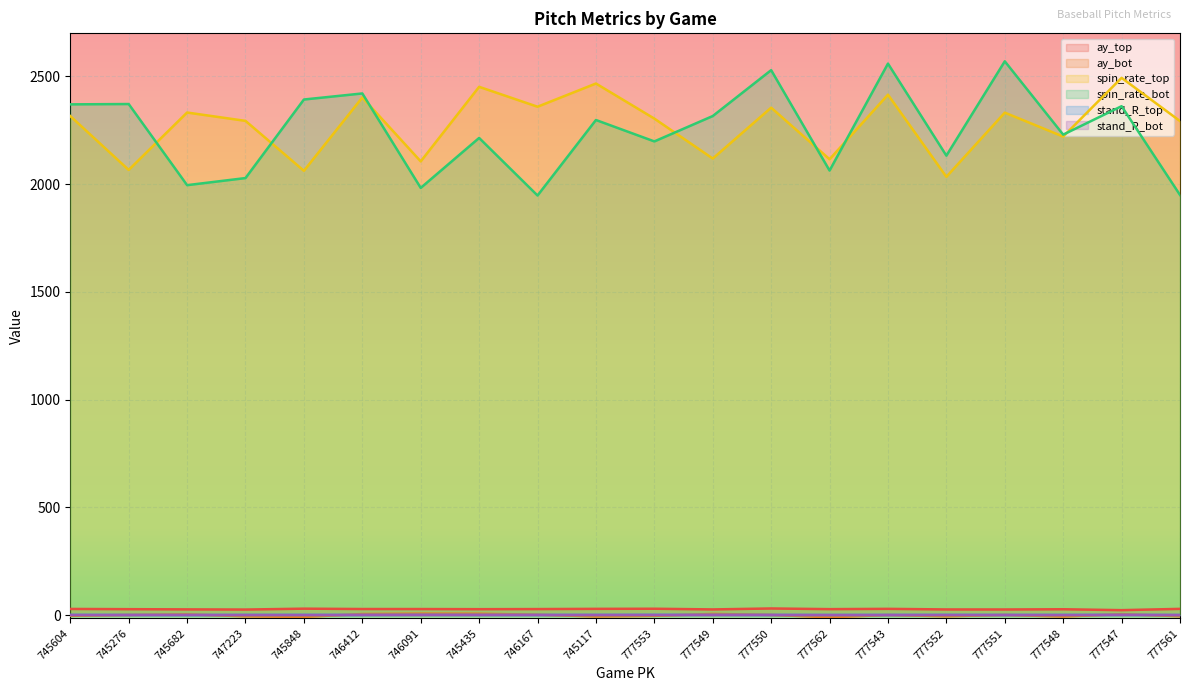

True or false: ay_bot and release_spin_rate_bot cross at least once.

False